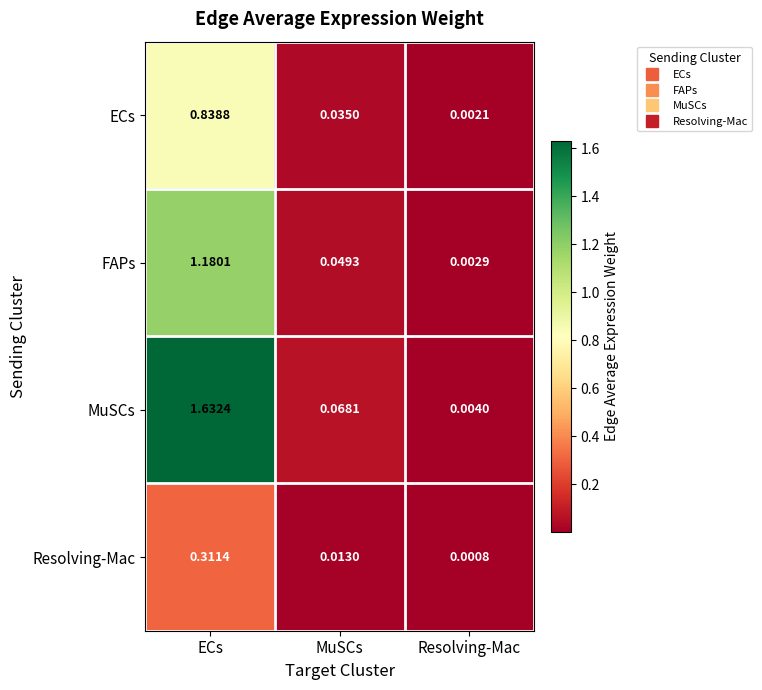

Which series changed the most between MuSCs and Resolving-Mac?

MuSCs